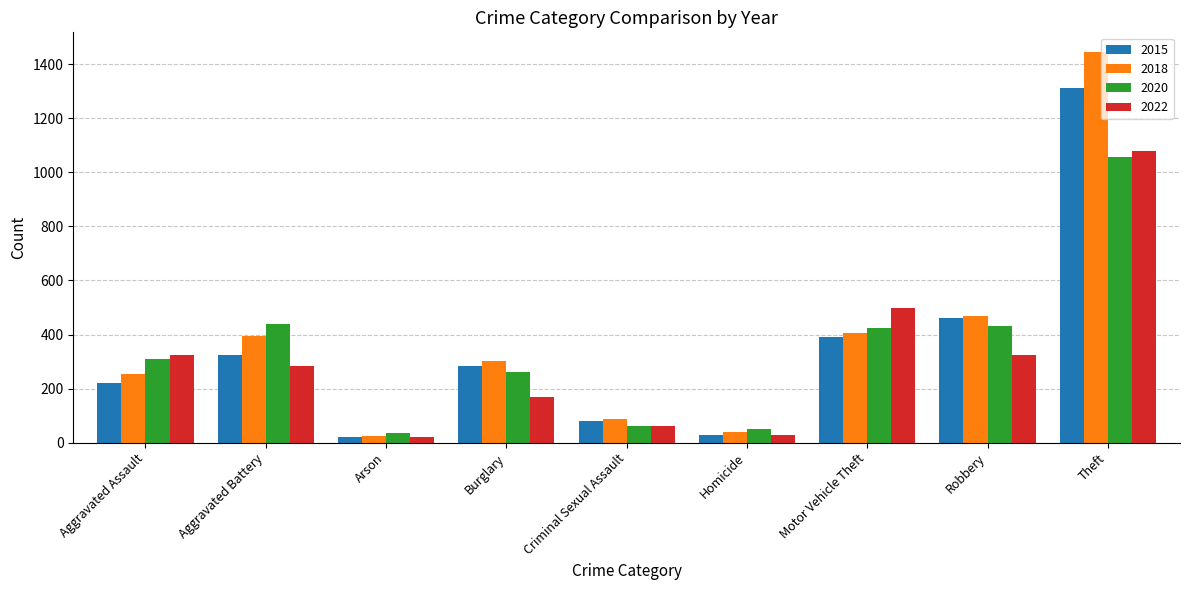

What is the total value across all series at Aggravated Assault?

1109